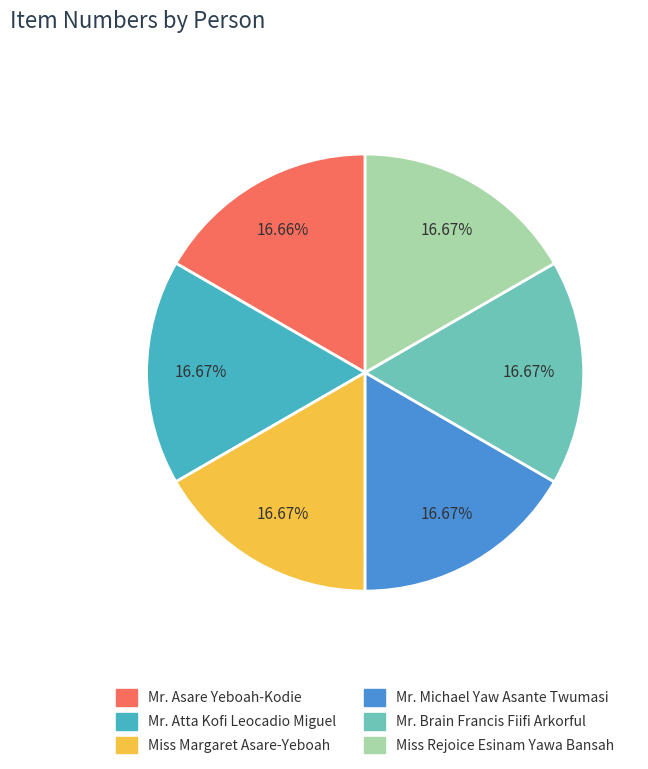

Does Mr. Asare Yeboah-Kodie represent more than half of the total?

No